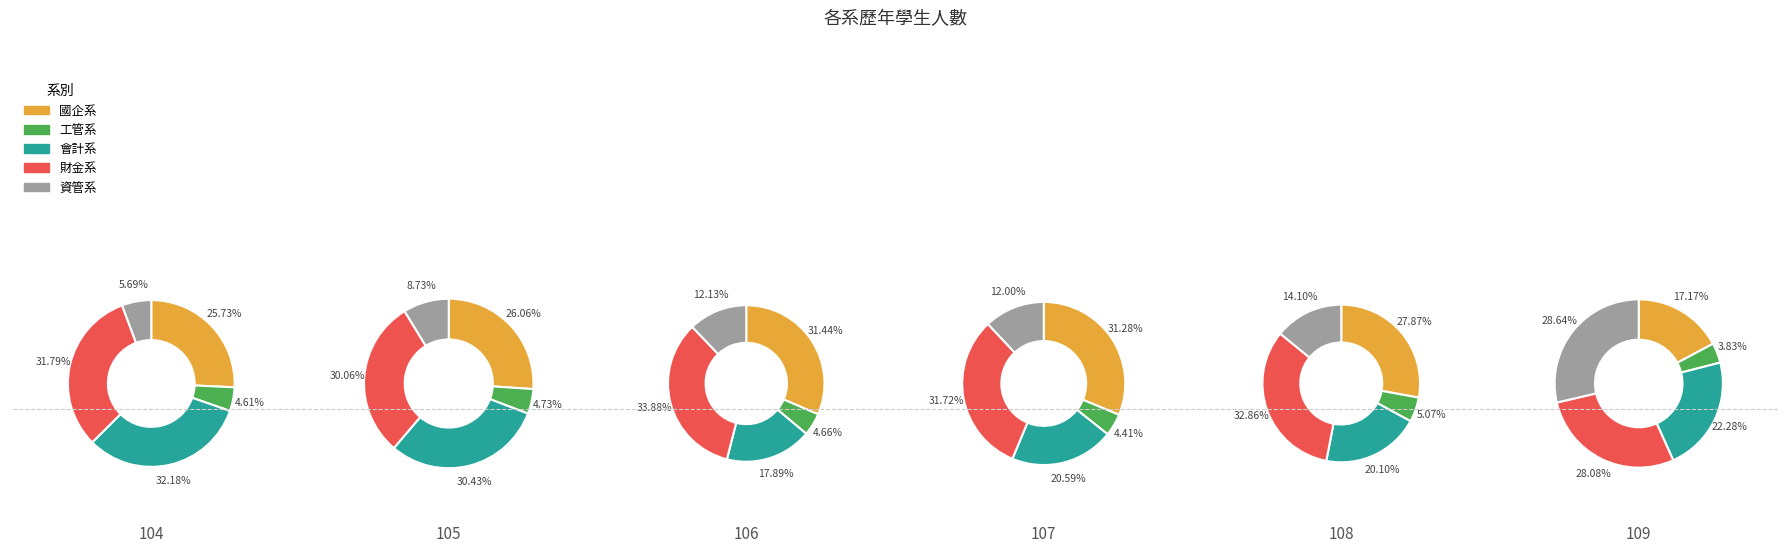

Rank the series at 109 from lowest to highest value.

工管系, 國企系, 會計系, 財金系, 資管系